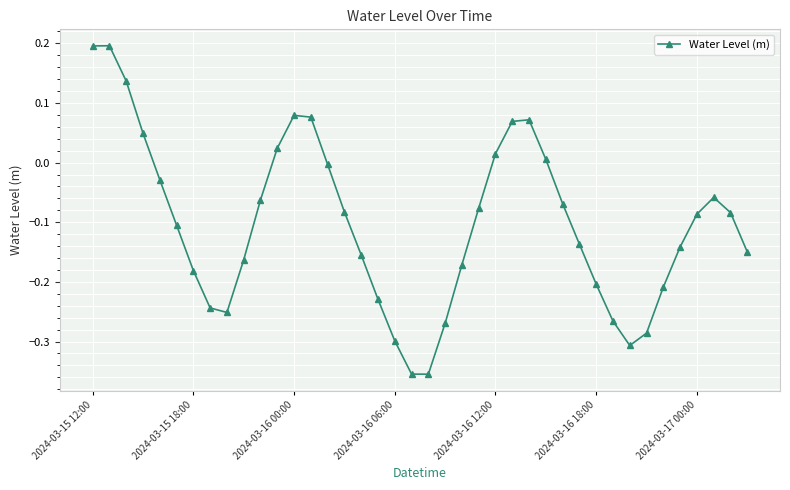

How many interior local valleys (lower than both neighbors) does the data have?

3